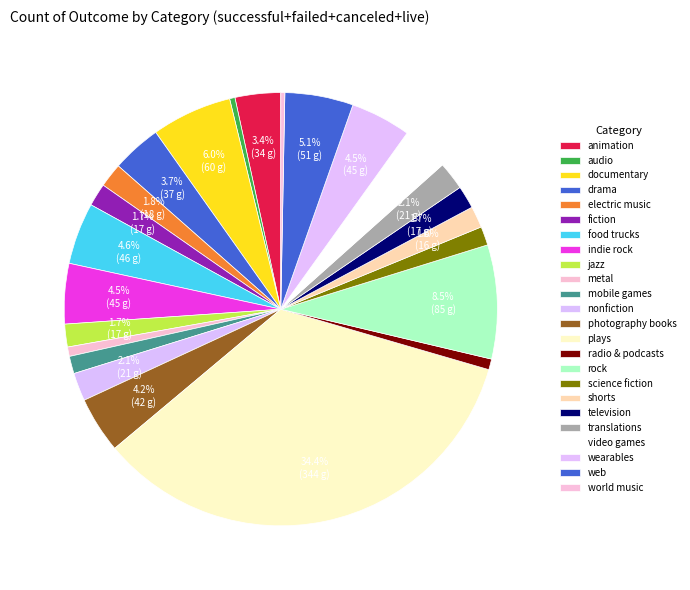

To the nearest percent, what is the difference between the jazz and metal slice percentages?

1%